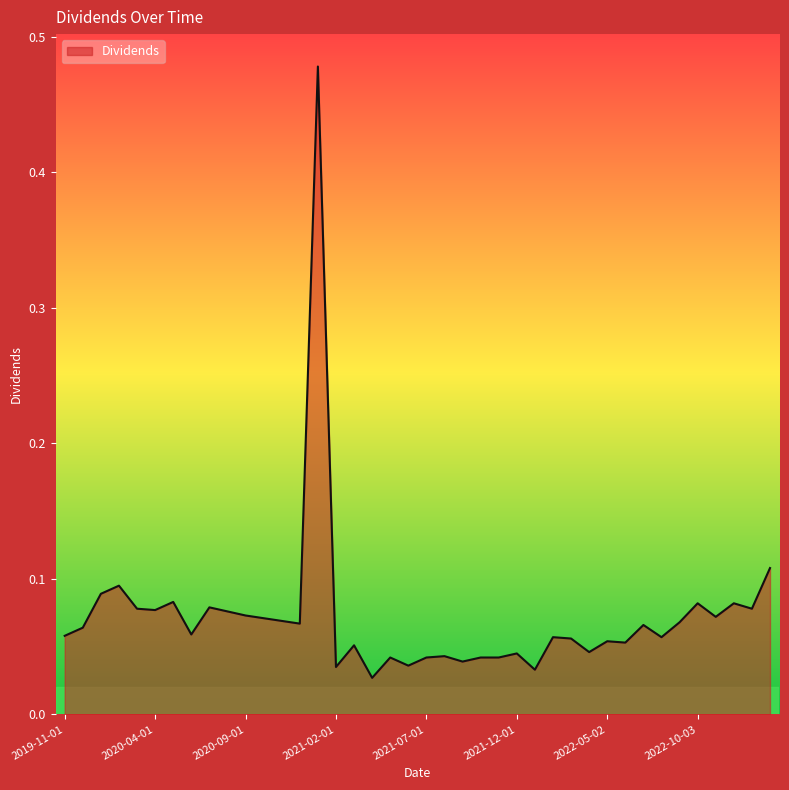

What is the difference between the maximum and minimum values?

0.5